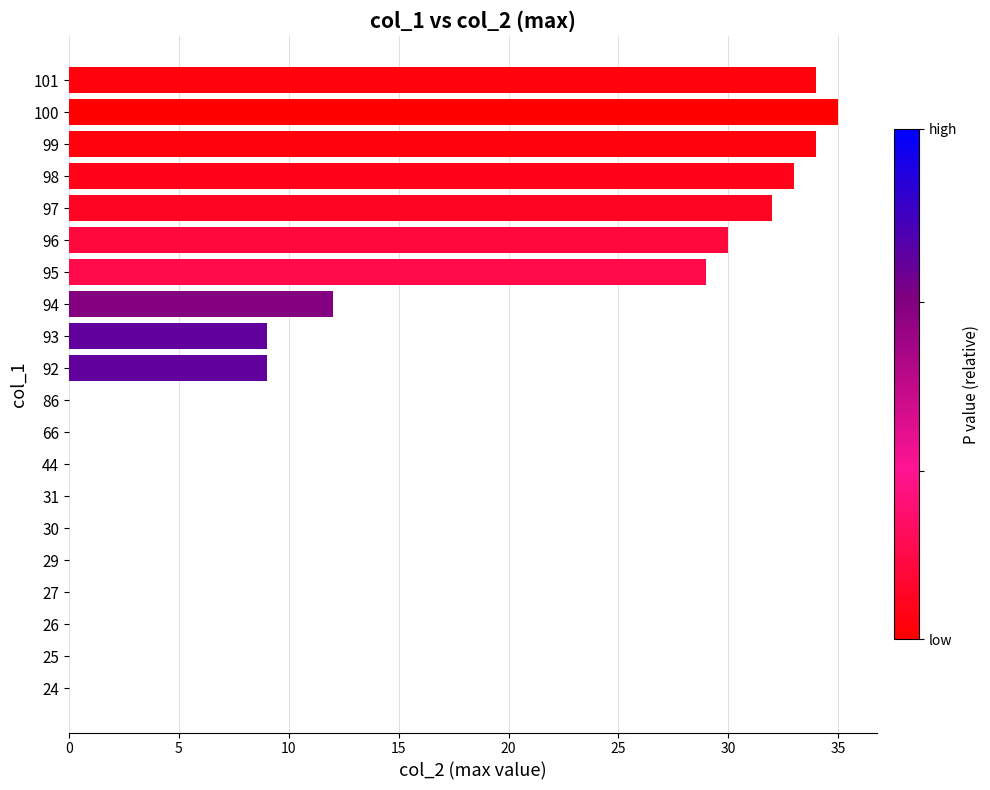

Are the bars horizontal?

Yes